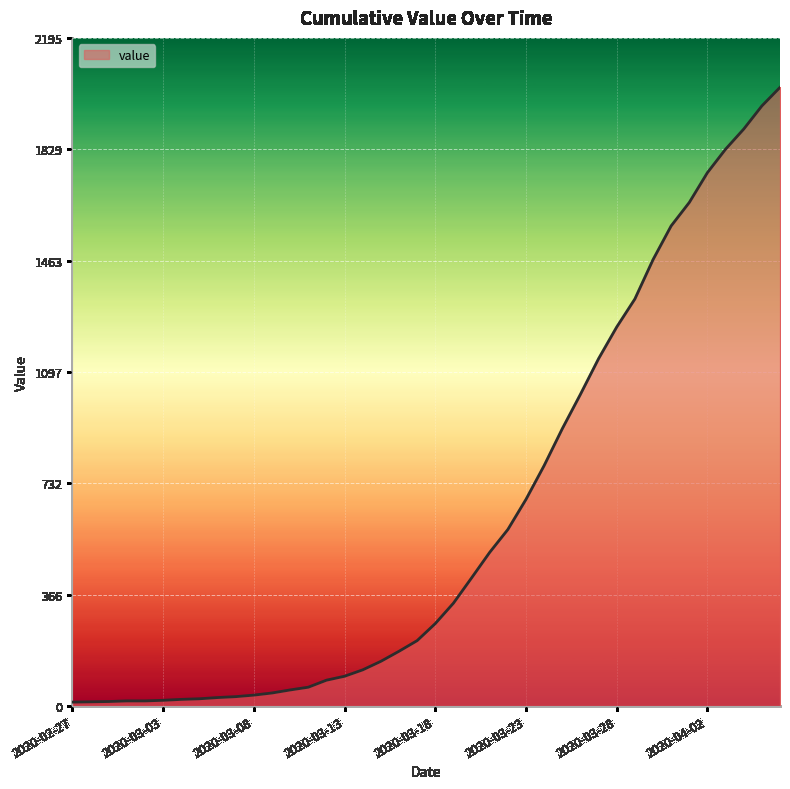

What is the maximum value shown in the chart?

2032